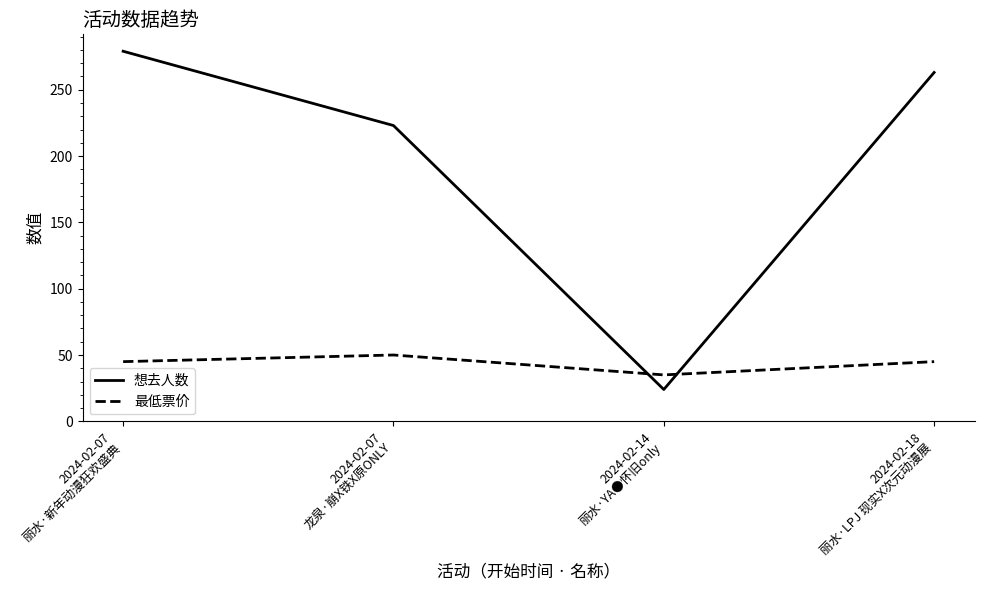

How many times do 最低票价 and 想去人数 cross each other?

2